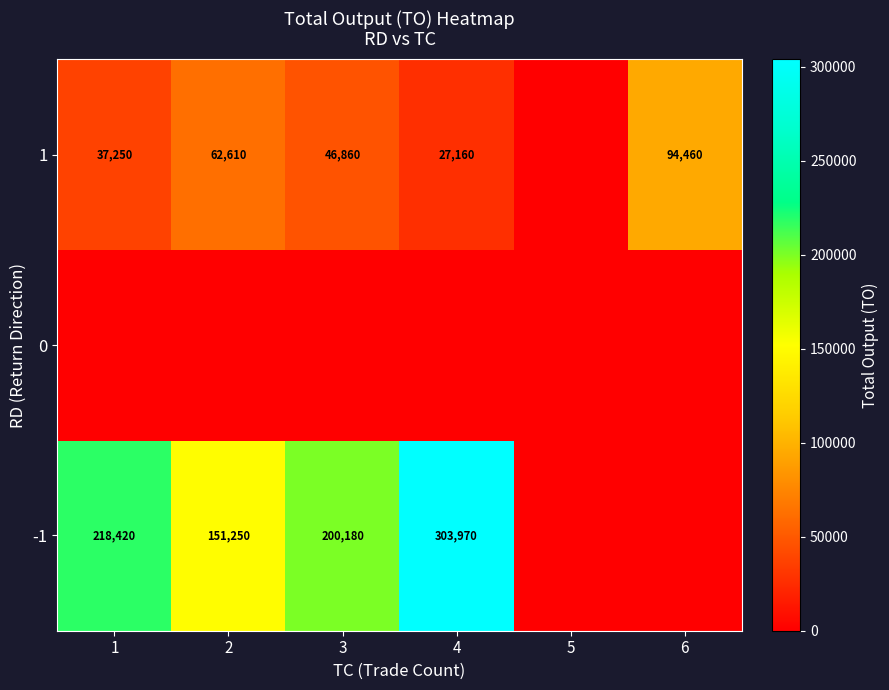

What is the difference between the 1 values at 1 and 6?

57210